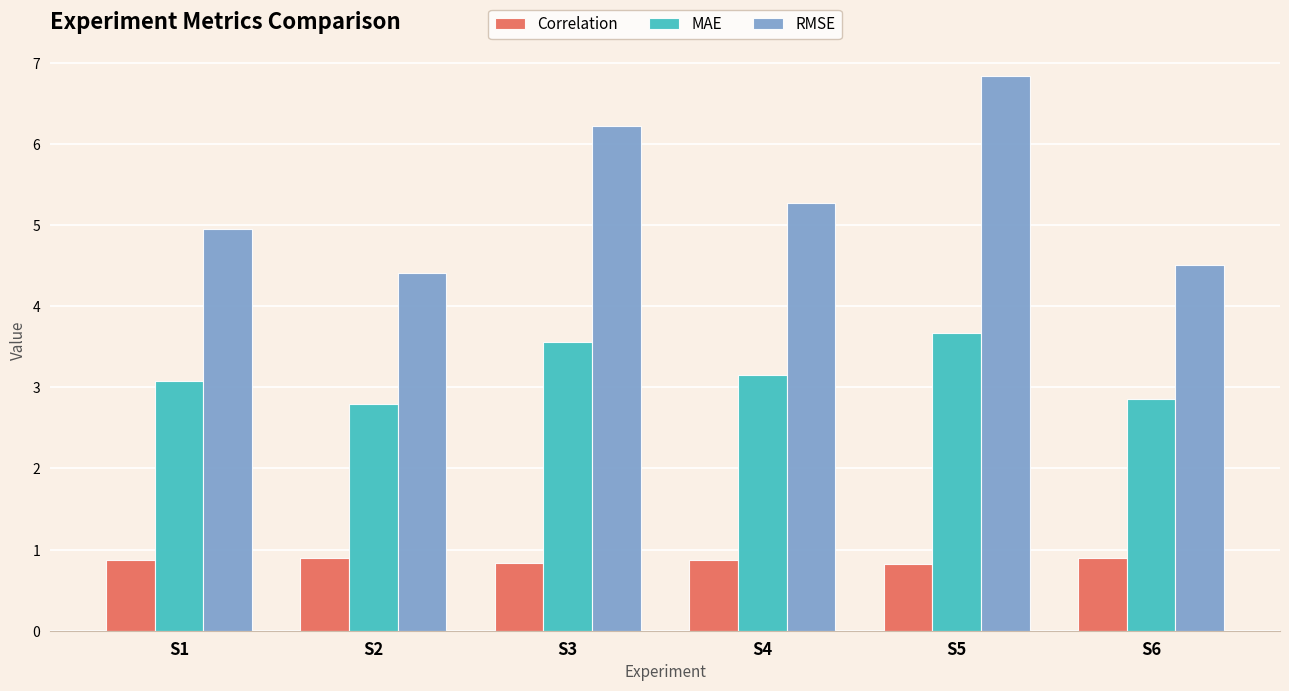

Rank the series at S2 from highest to lowest value.

RMSE, MAE, Correlation